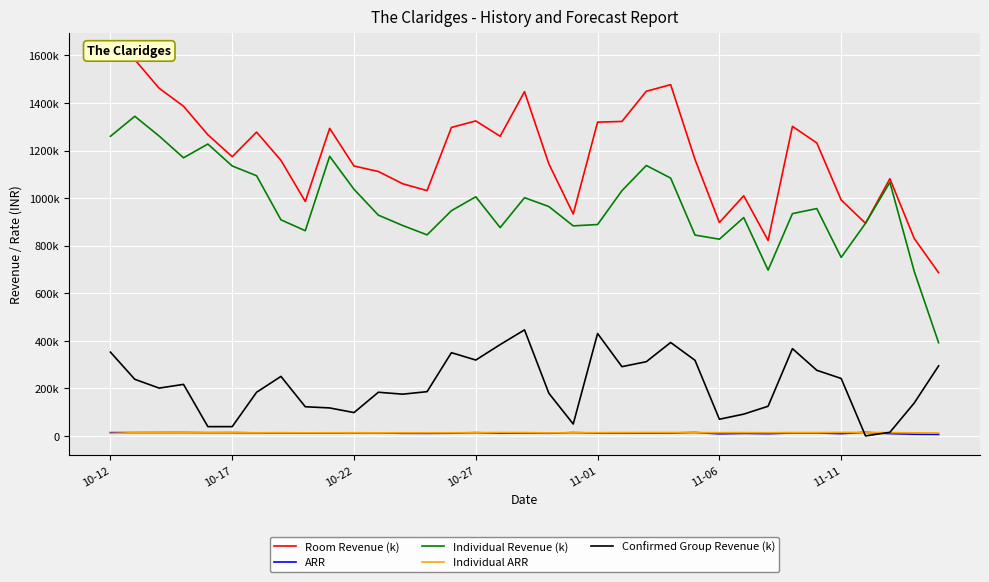

True or false: Room Revenue (k) has a value of 2054552.2 at 29.

False